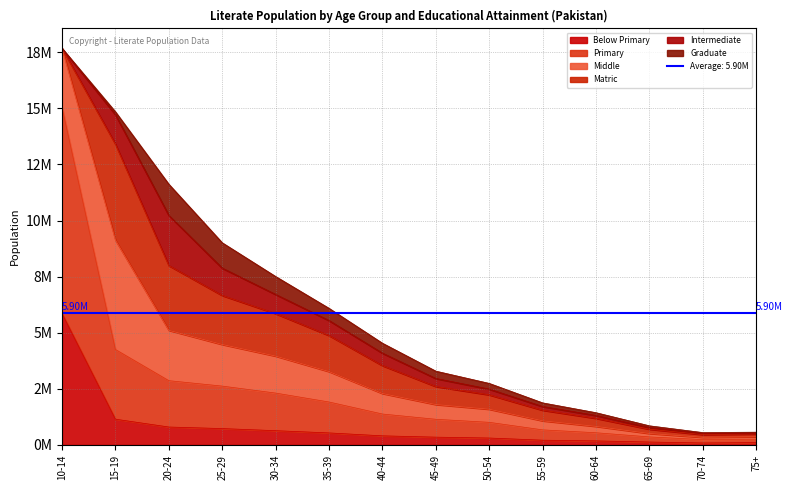

How many interior local valleys does the Primary series have?

1